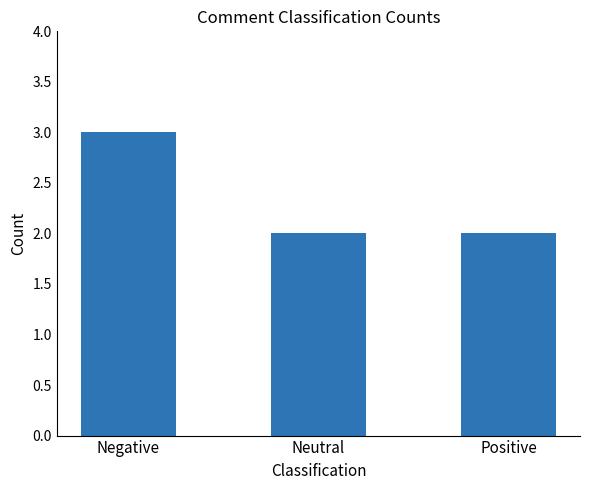

Reading left to right, what are all the values shown in this chart?

3	2	2